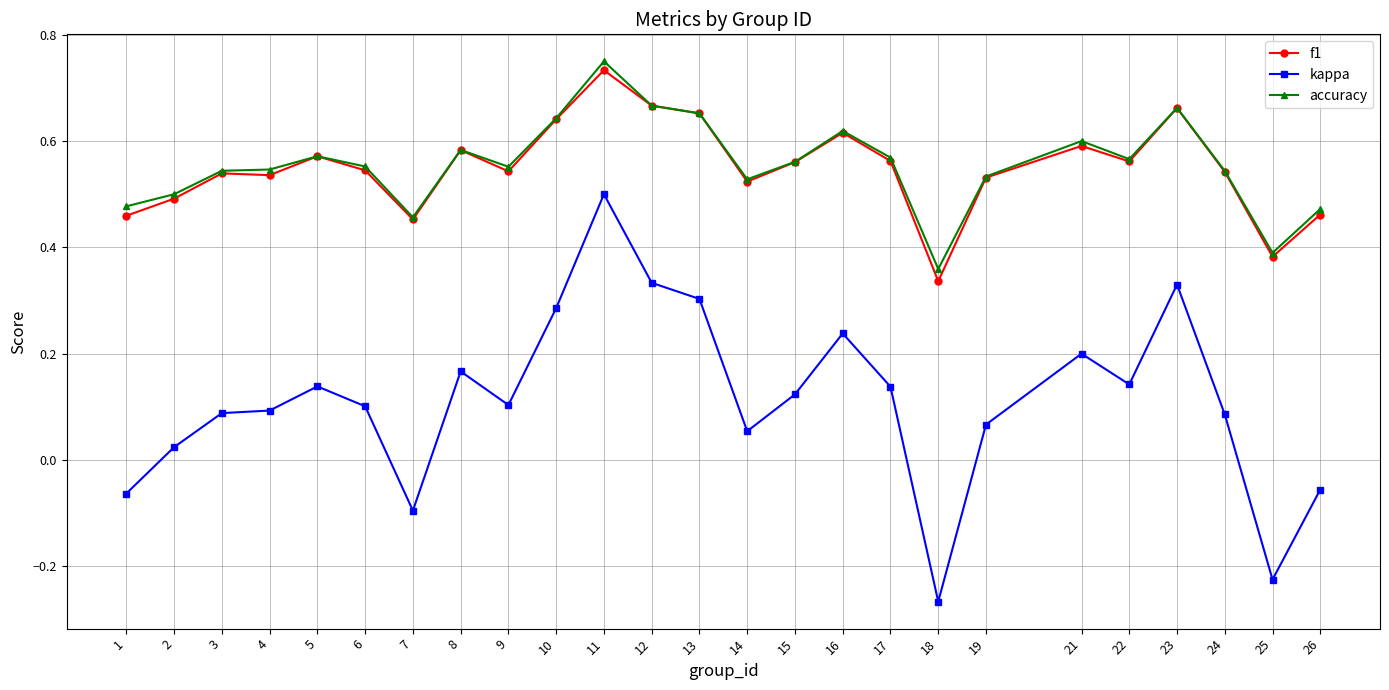

At which category does the chart reach its peak across all series?

11